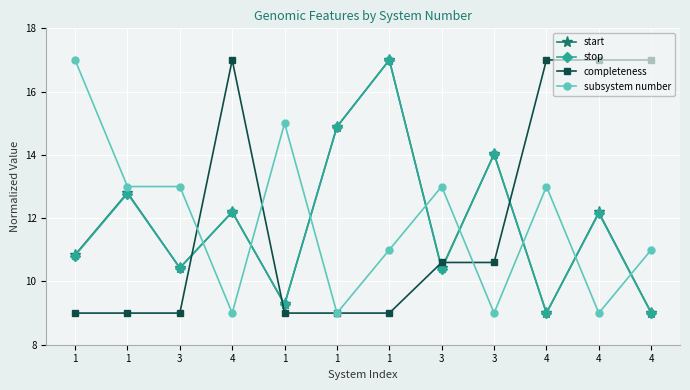

Reading right to left, what are all the values shown in this chart?

start: 4=9.0	4=12.2	4=9.0	3=14.0	3=10.4	1=17.0	1=14.9	1=9.3	4=12.2	3=10.4	1=12.8	1=10.8
stop: 4=9.0	4=12.2	4=9.0	3=14.0	3=10.4	1=17.0	1=14.9	1=9.3	4=12.2	3=10.4	1=12.8	1=10.8
completeness: 4=17.0	4=17.0	4=17.0	3=10.6	3=10.6	1=9.0	1=9.0	1=9.0	4=17.0	3=9.0	1=9.0	1=9.0
subsystem number: 4=11.0	4=9.0	4=13.0	3=9.0	3=13.0	1=11.0	1=9.0	1=15.0	4=9.0	3=13.0	1=13.0	1=17.0